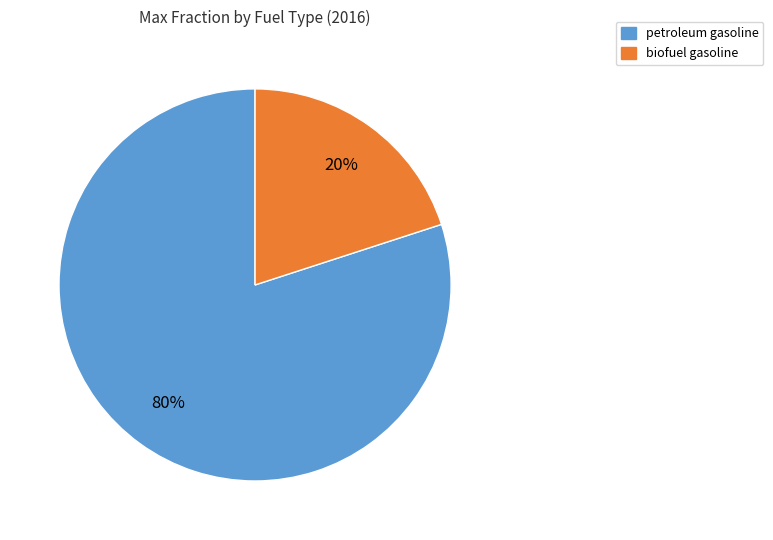

Is there any slice that represents more than half of the pie?

Yes